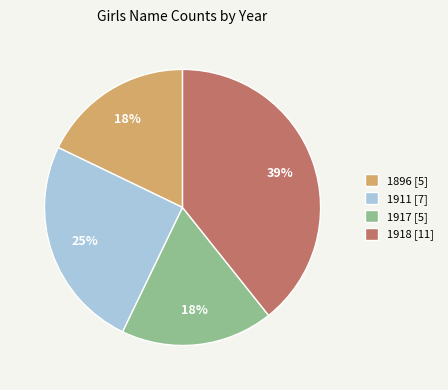

Combined, do 1911 [7] and 1918 [11] account for over 50%?

Yes